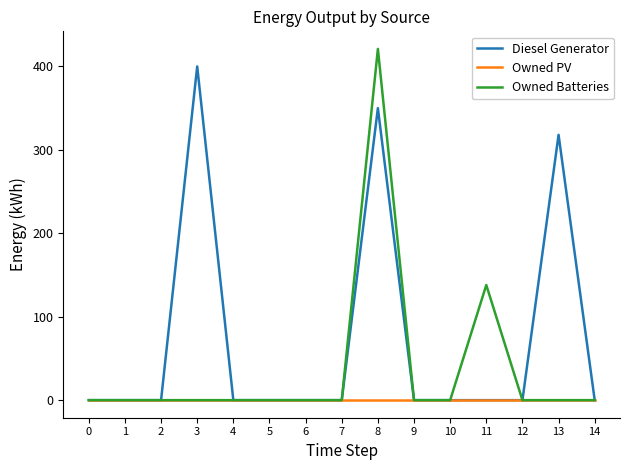

Rank the series by their maximum value, from highest to lowest.

Owned Batteries, Diesel Generator, Owned PV